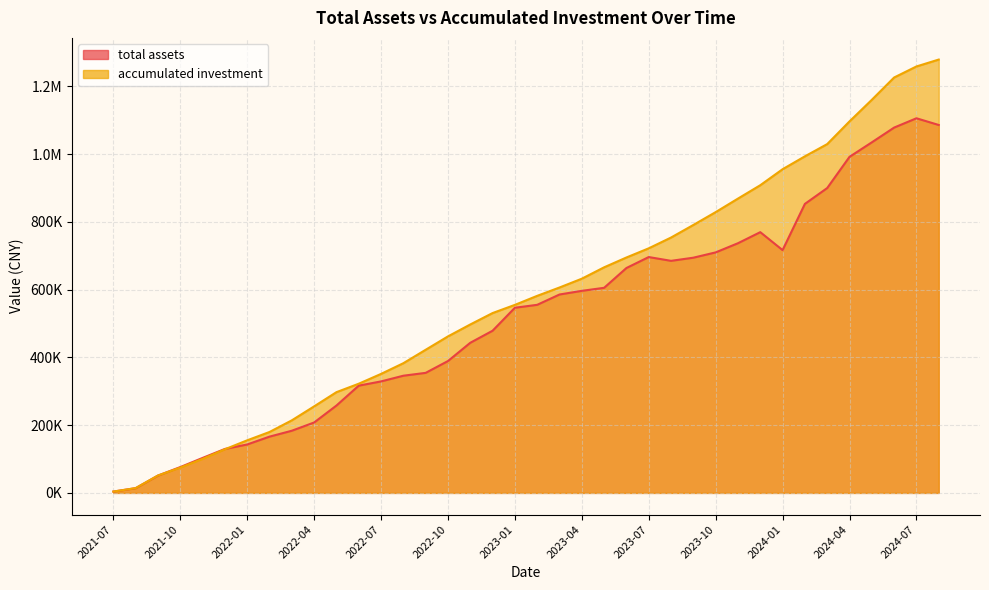

Which series has the largest total across all categories?

accumulated investment